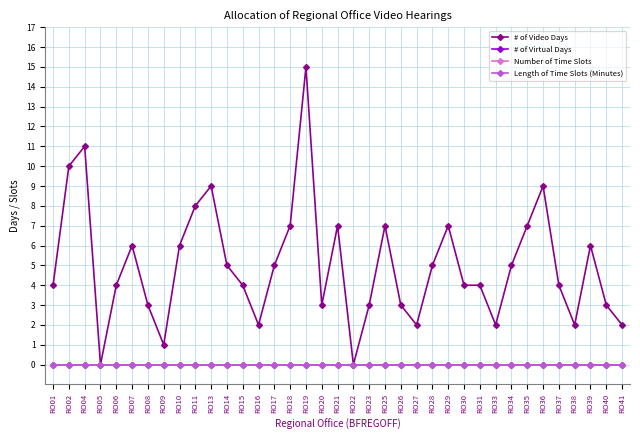

Is this an area chart (filled region under the line)?

No